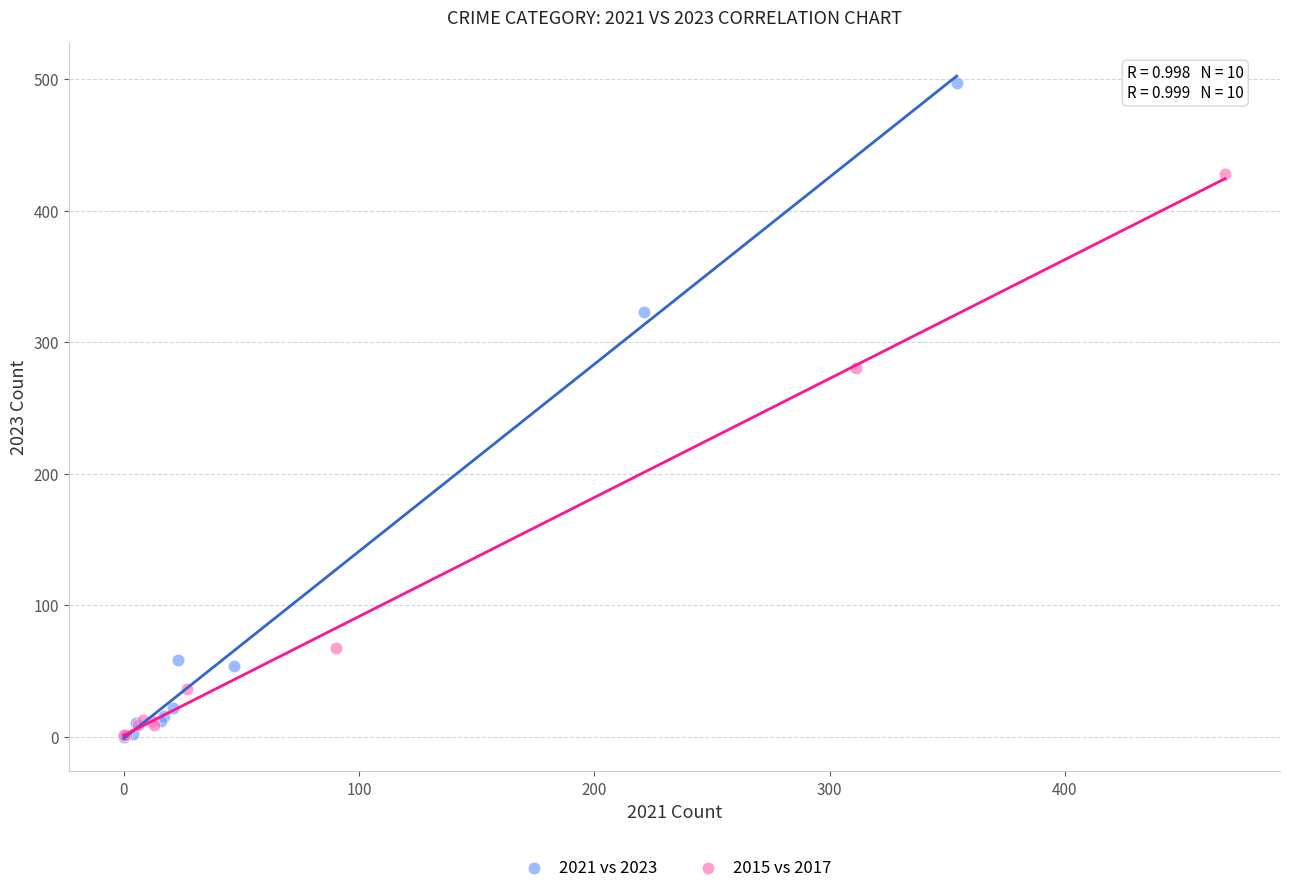

Which series reaches the maximum Y coordinate?

2021 vs 2023